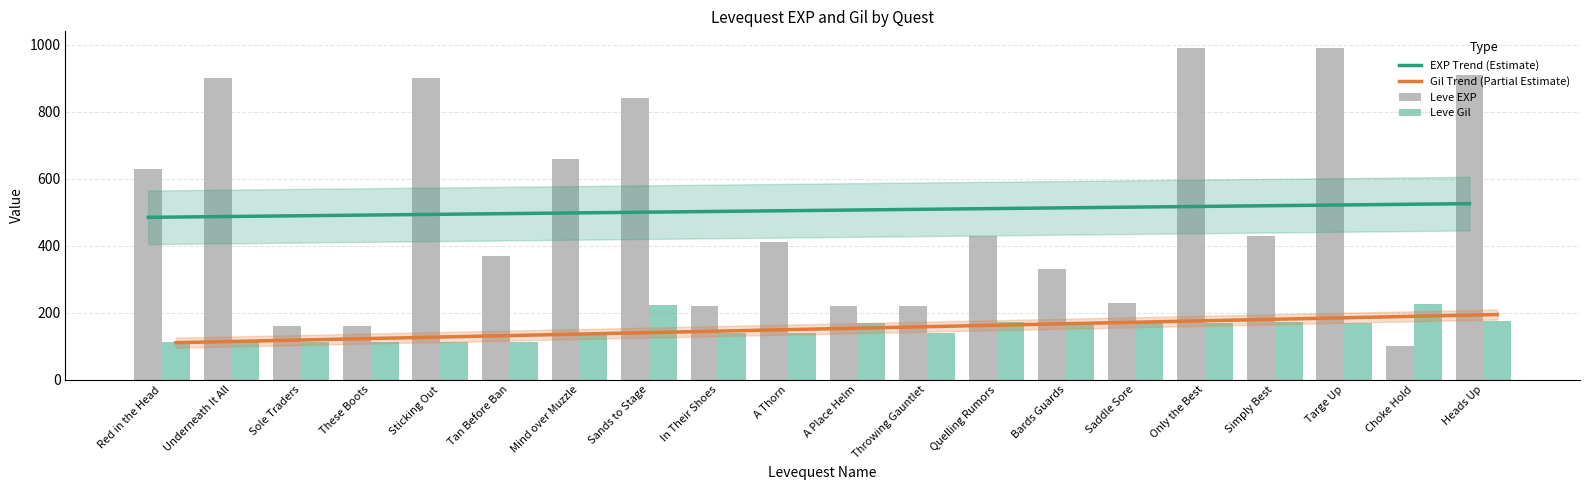

What is the label of the 19th bar from the left?

Choke Hold